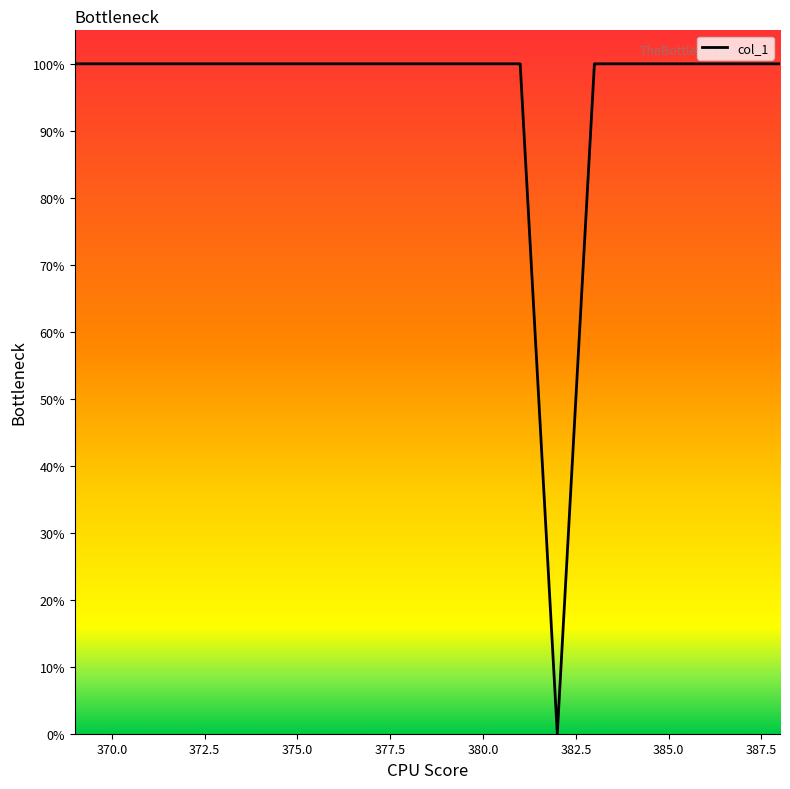

Is this an area chart (filled region under the line)?

No